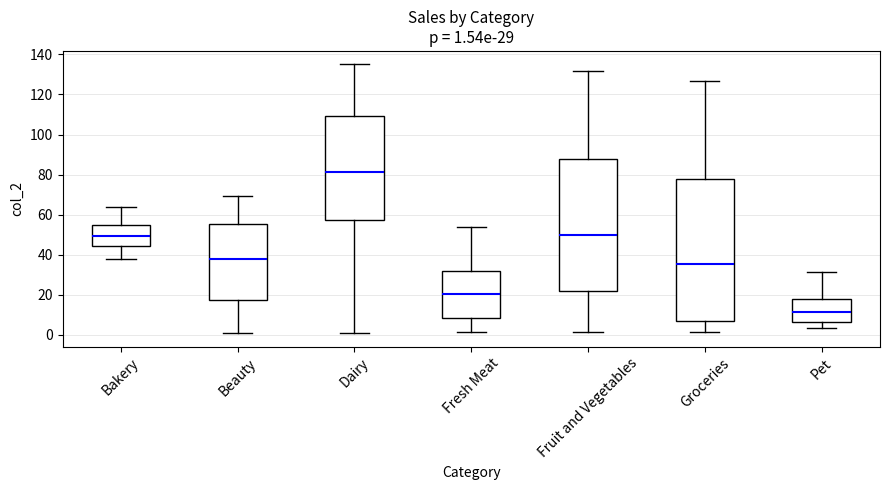

Which box's median line is the lowest?

Pet